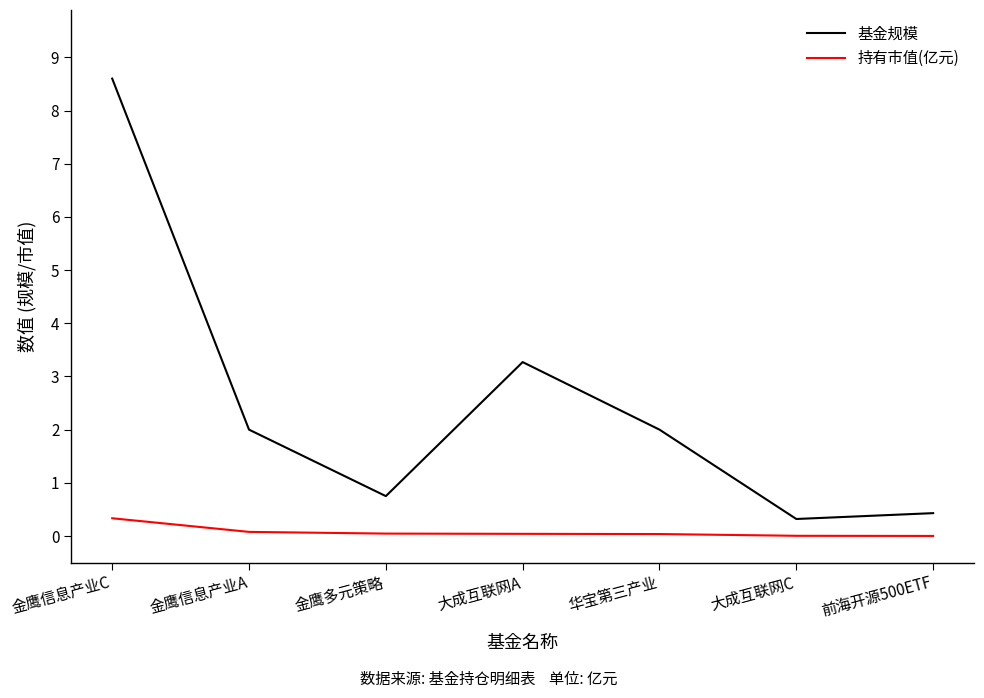

Where is the first local minimum for 基金规模?

金鹰多元策略